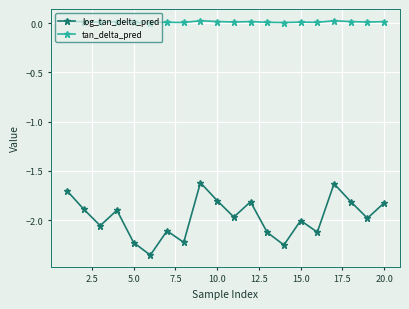

Which series has the widest spread of values?

log_tan_delta_pred